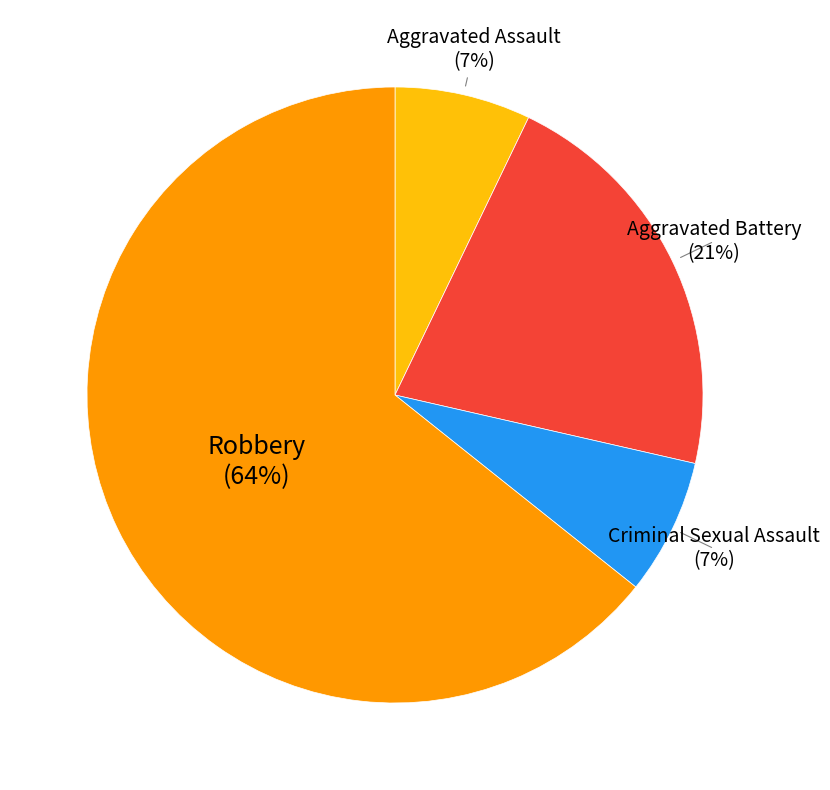

True or false: Robbery accounts for 52% of the total.

False